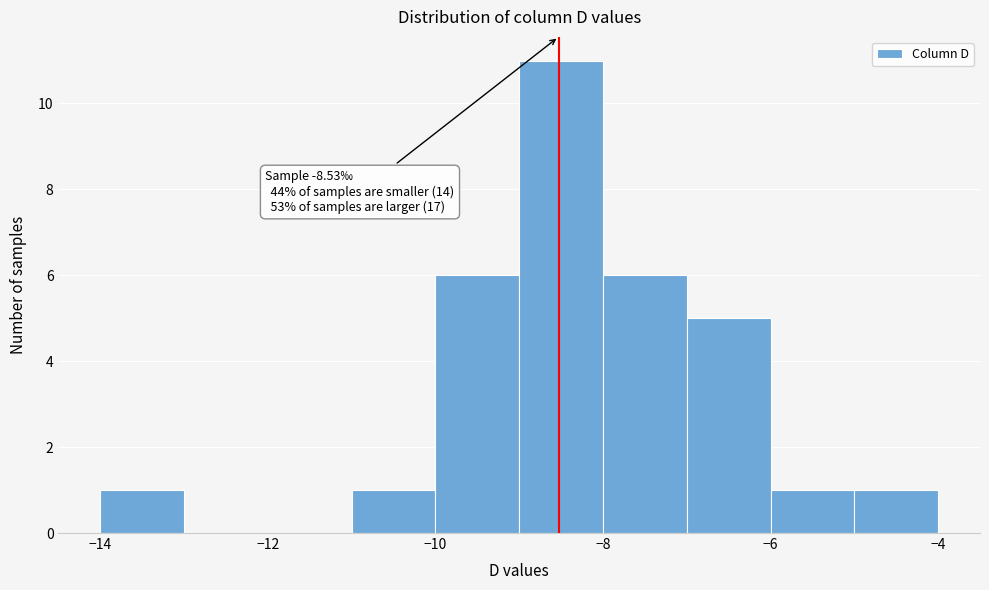

Over which range of the x-axis is the bar tallest?

-9 to -8